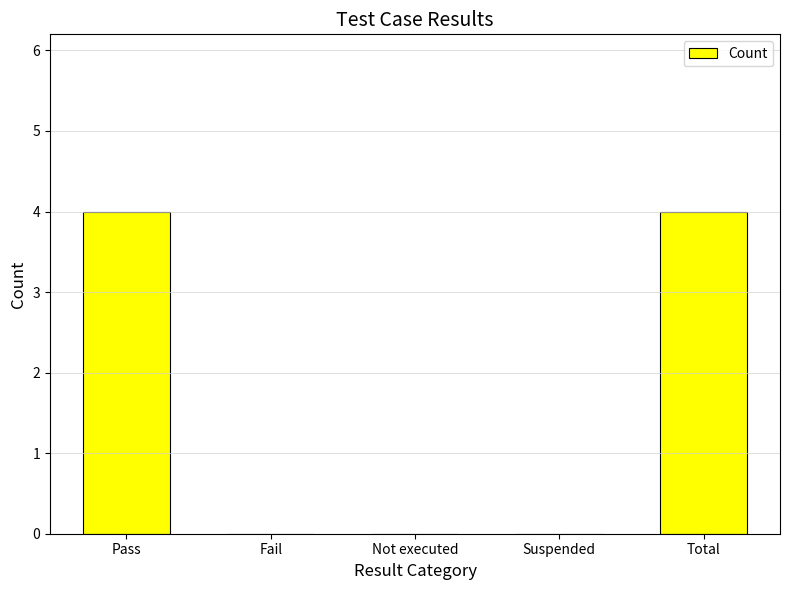

The value at Not executed is 0. True or false?

True